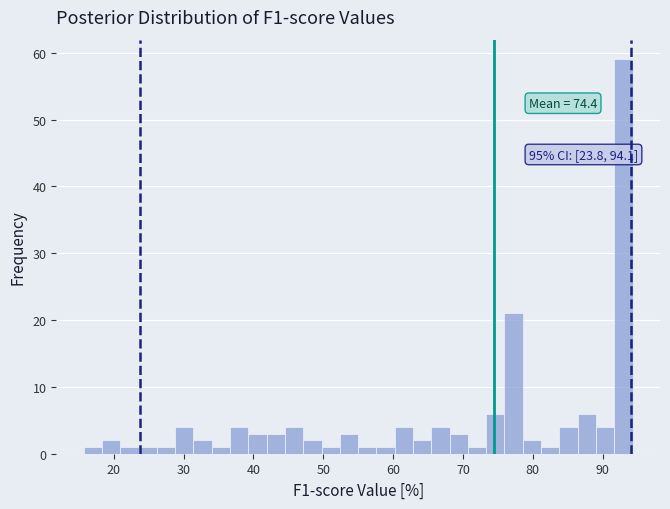

Read against the x-axis, roughly where is the centre of the tallest bar?

93